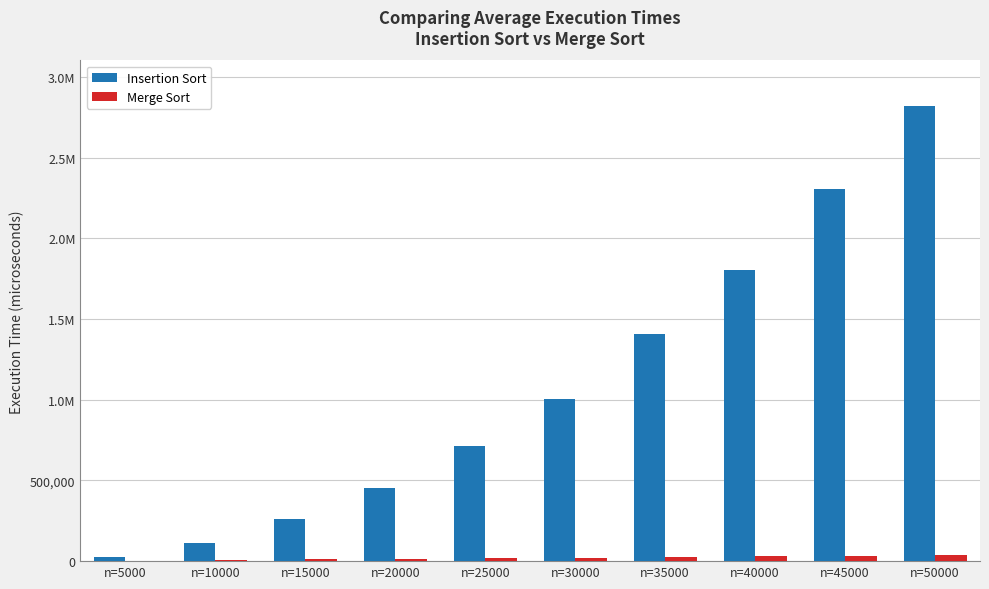

List the series in order of their peak value, highest first.

Insertion Sort, Merge Sort